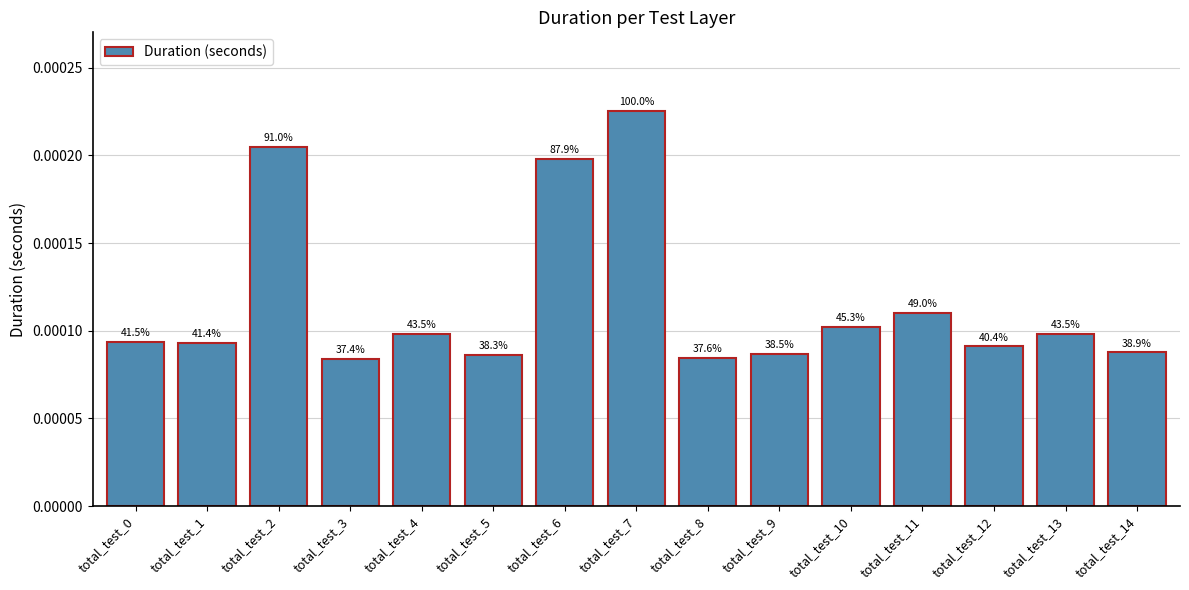

List the labels in order of value, largest first.

total_test_7, total_test_2, total_test_6, total_test_11, total_test_10, total_test_4, total_test_13, total_test_0, total_test_1, total_test_12, total_test_14, total_test_9, total_test_5, total_test_8, total_test_3